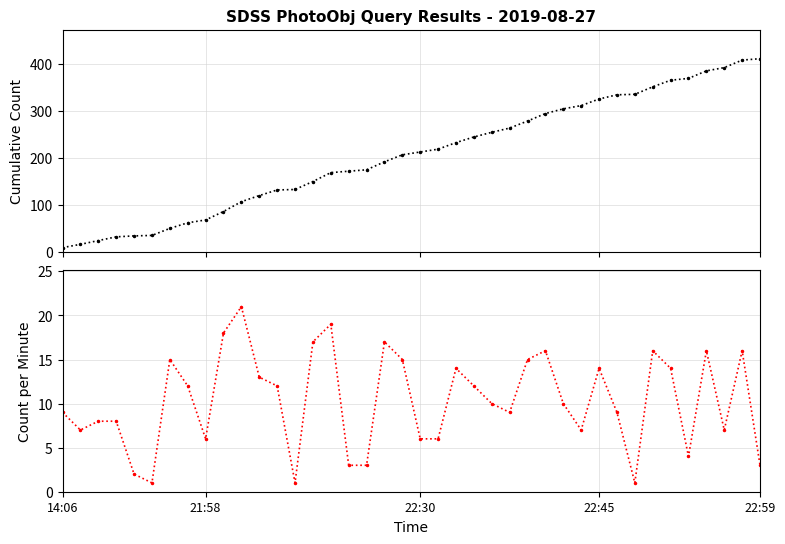

True or false: Cumulative Count and Count per Minute intersect in this chart.

False